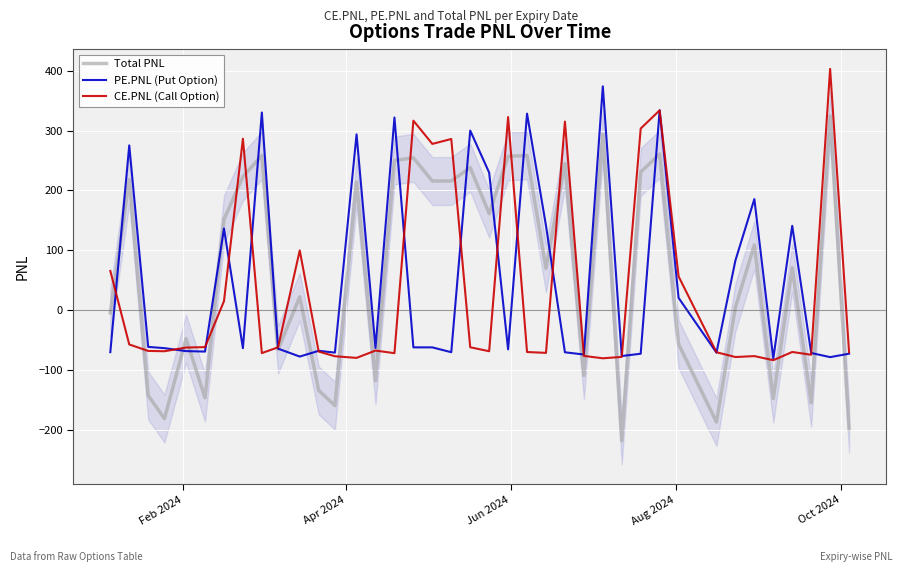

What is the minimum value for PE.PNL (Put Option)?

-80.6